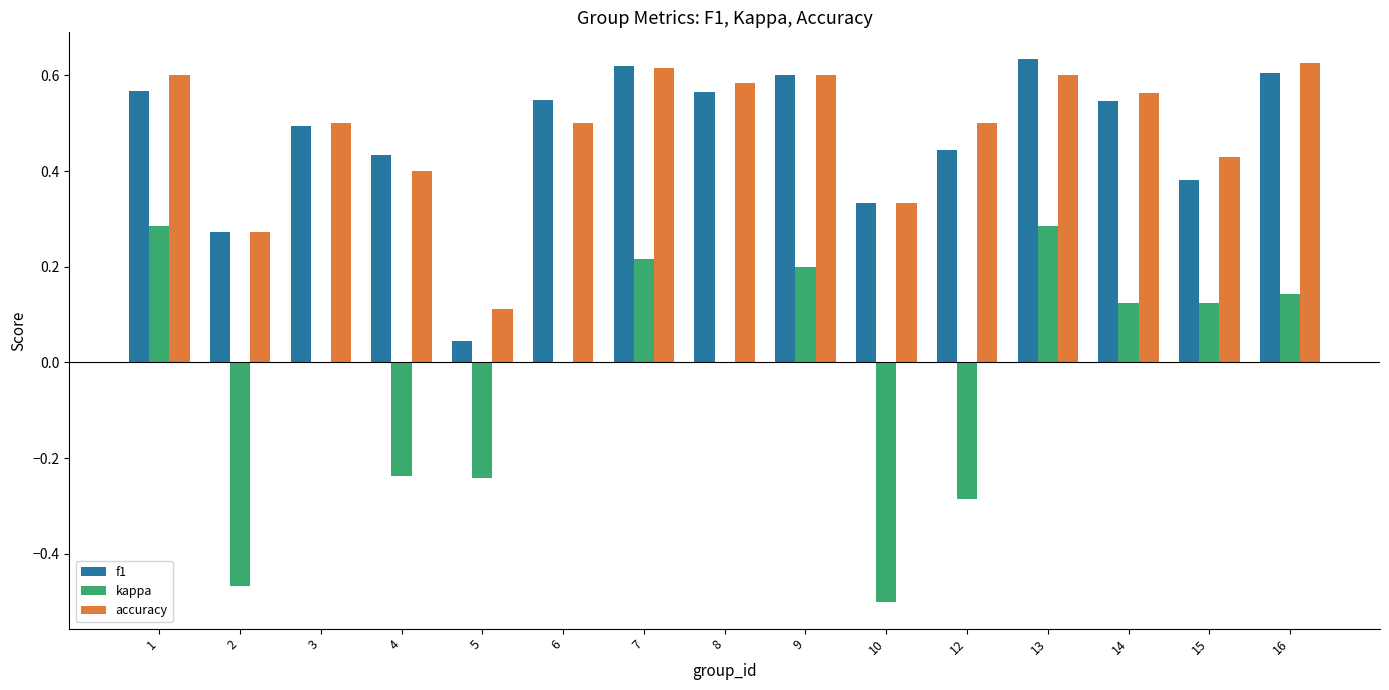

The f1 series shows 1.0 at 8. True or false?

False